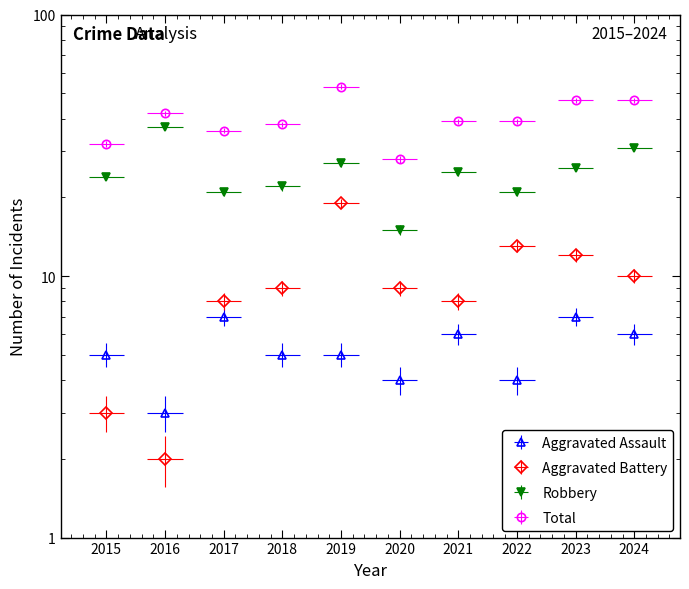

Rank the categories by Aggravated Battery value from lowest to highest.

2016, 2015, 2017, 2021, 2018, 2020, 2024, 2023, 2022, 2019